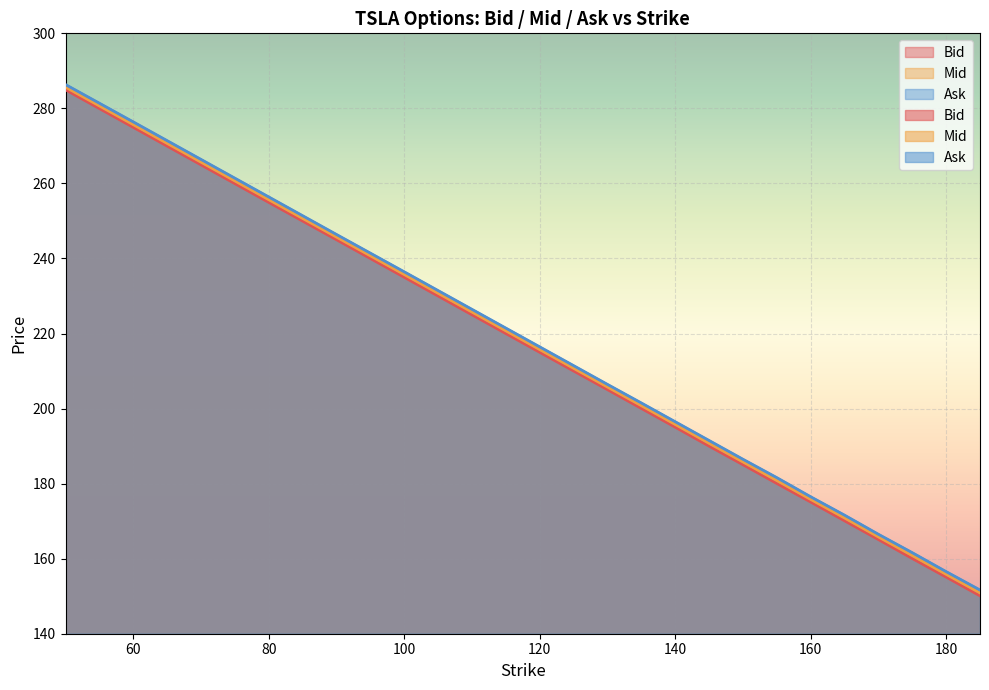

True or false: Mid and Ask intersect in this chart.

False